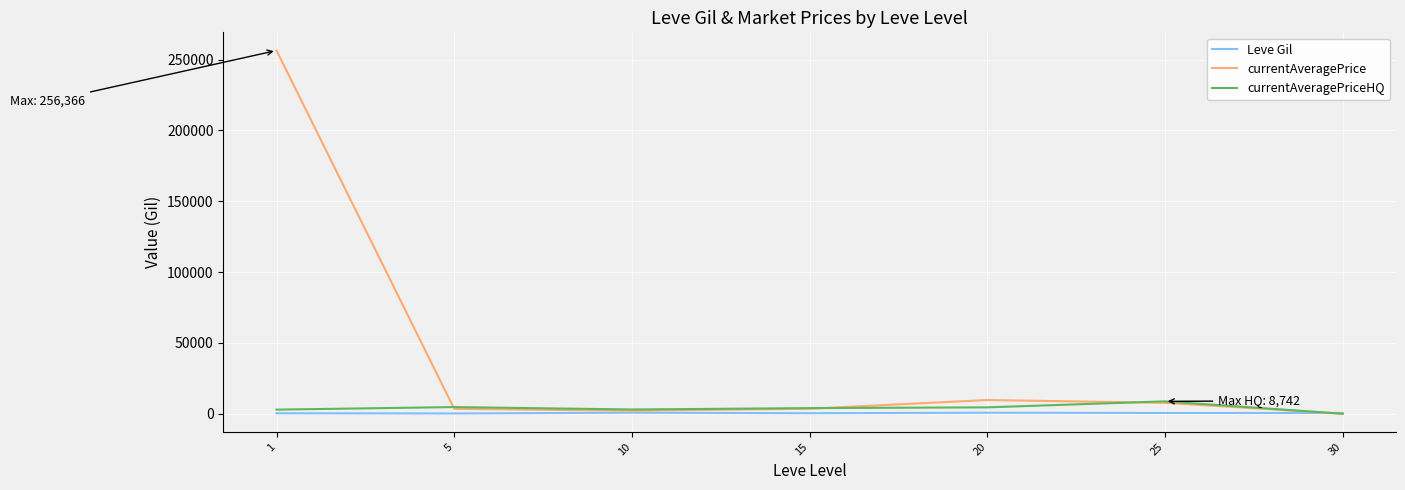

How many lines are shown in the chart?

3